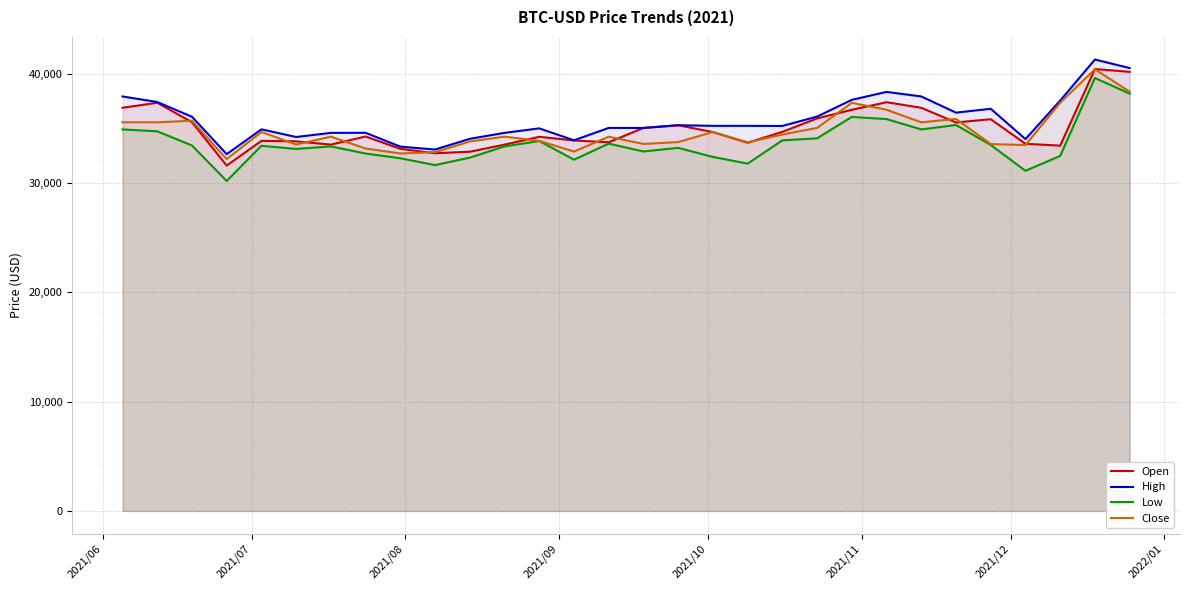

What is the smallest value displayed?

30184.5